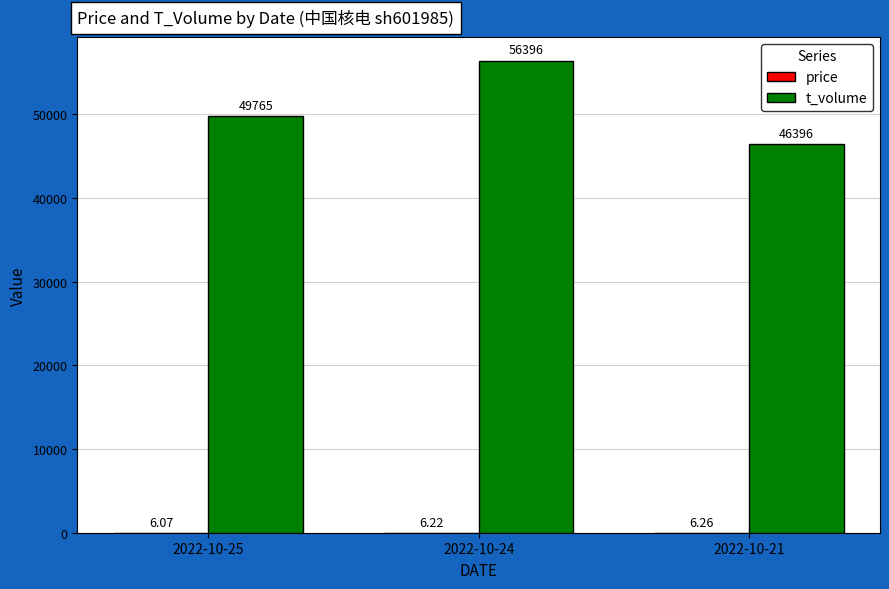

Which series has the largest total across all categories?

t_volume